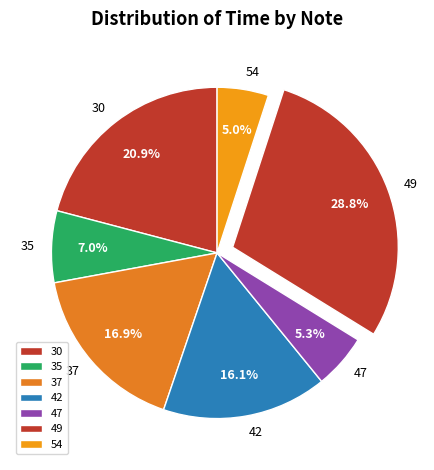

Which category has the biggest portion of the pie?

49